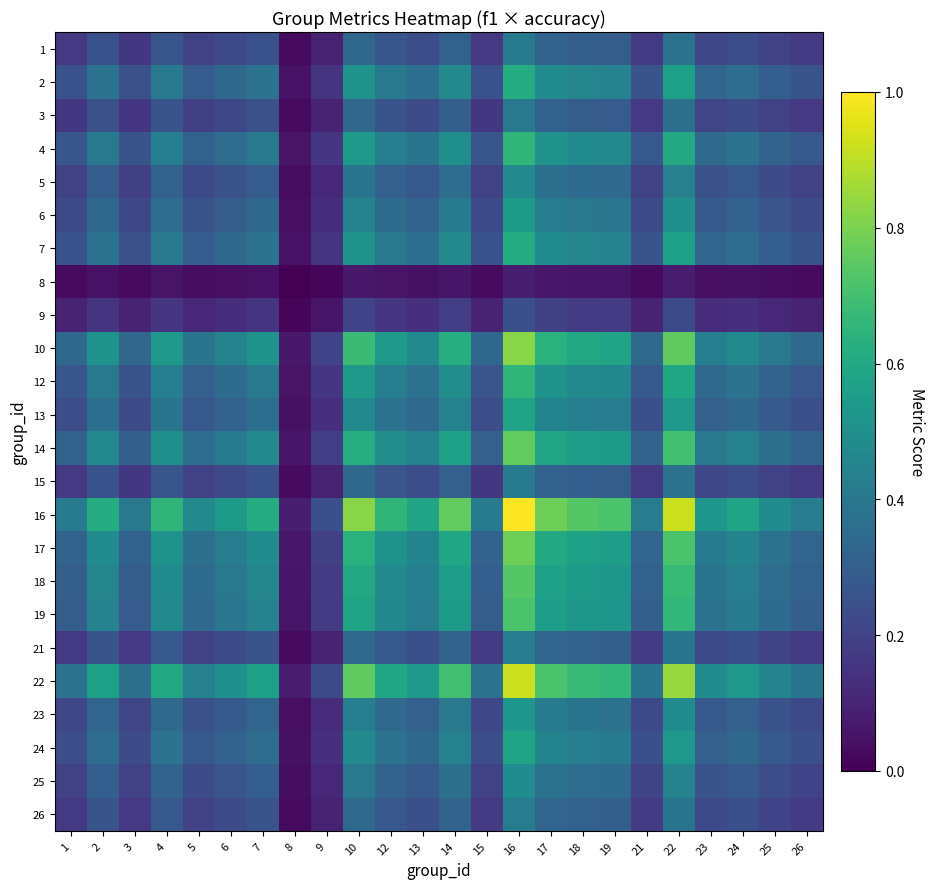

Rank the series by their maximum value, from lowest to highest.

8, 9, 3, 15, 1, 26, 21, 5, 25, 23, 6, 24, 13, 2, 7, 12, 4, 19, 18, 14, 17, 10, 22, 16